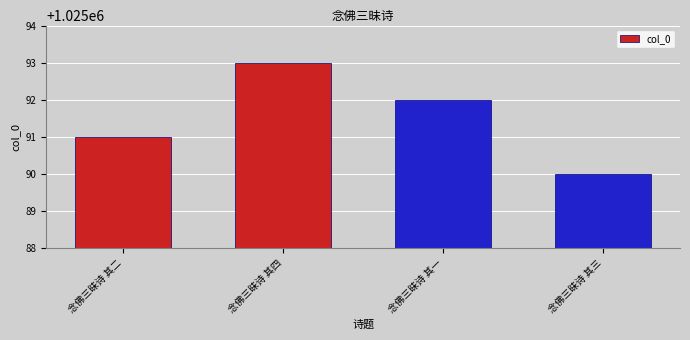

Count the number of categories in the chart.

4